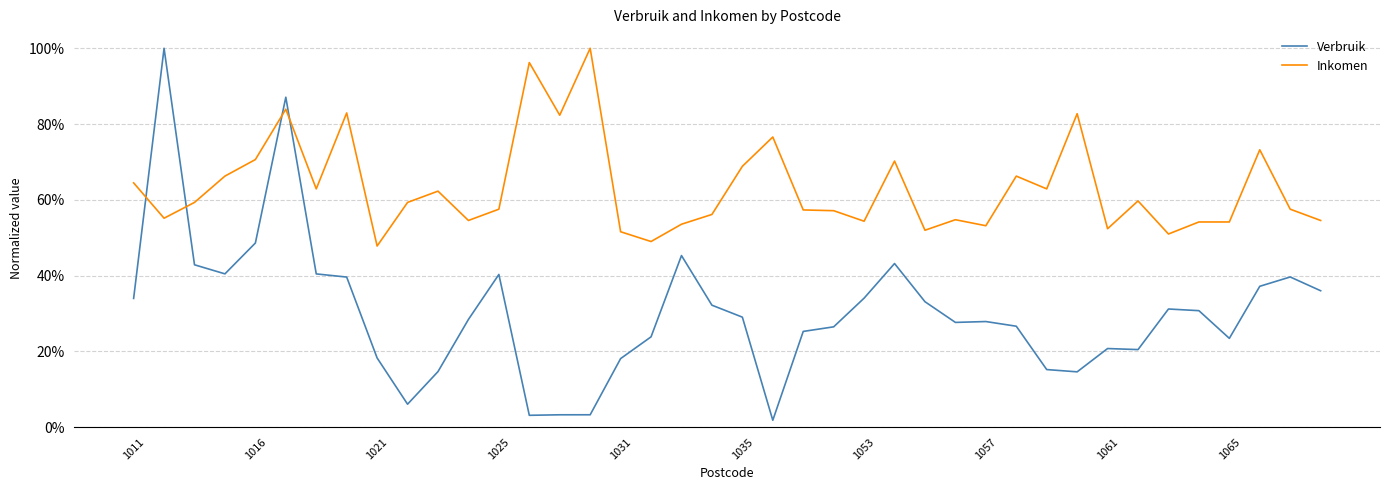

List the series in order of their peak value, lowest first.

Verbruik, Inkomen